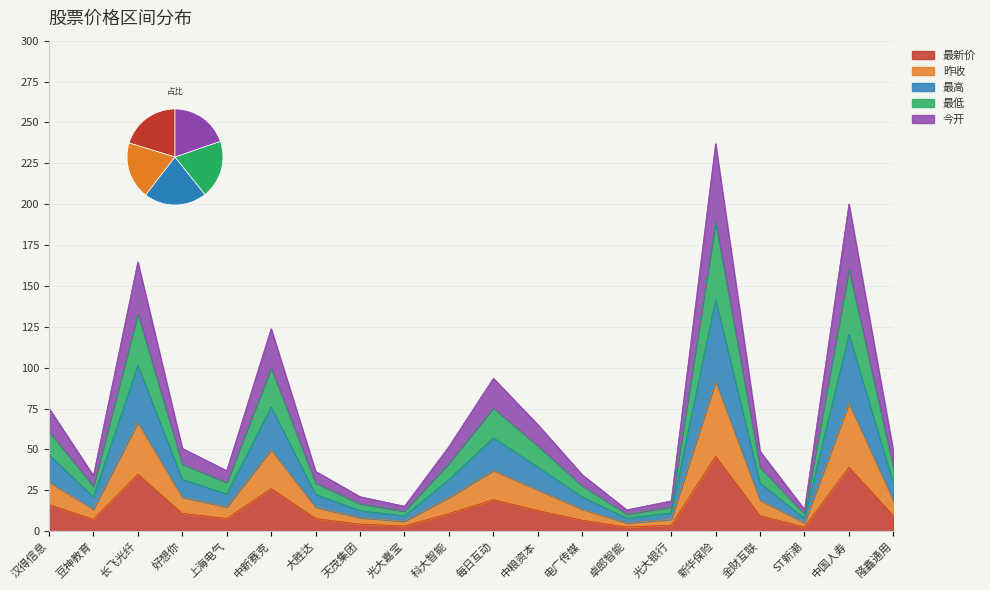

Reading right to left, list all the values displayed in this chart.

最新价: 隆鑫通用=9.5	中国人寿=39.1	ST新潮=2.6	金财互联=9.5	新华保险=45.9	光大银行=3.6	卓郎智能=2.6	电广传媒=6.8	中粮资本=12.6	每日互动=19.3	科大智能=10.8	光大嘉宝=3.2	天茂集团=4.3	大胜达=7.7	中新赛克=26.1	上海电气=7.8	好想你=10.9	长飞光纤=34.9	豆神教育=7.2	汉得信息=16.3
昨收: 隆鑫通用=48.8	中国人寿=200.1	ST新潮=13.3	金财互联=48.9	新华保险=237.0	光大银行=18.5	卓郎智能=13.1	电广传媒=34.5	中粮资本=65.2	每日互动=93.5	科大智能=51.8	光大嘉宝=15.3	天茂集团=21.1	大胜达=36.6	中新赛克=123.9	上海电气=37.0	好想你=50.7	长飞光纤=164.8	豆神教育=34.1	汉得信息=75.3
最高: 隆鑫通用=39.0	中国人寿=160.2	ST新潮=10.6	金财互联=39.1	新华保险=189.0	光大银行=14.8	卓郎智能=10.5	电广传媒=27.7	中粮资本=52.2	每日互动=75.3	科大智能=41.7	光大嘉宝=12.4	天茂集团=16.8	大胜达=29.6	中新赛克=99.9	上海电气=29.9	好想你=41.1	长飞光纤=133.1	豆神教育=27.5	汉得信息=61.0
最低: 隆鑫通用=29.2	中国人寿=120.2	ST新潮=7.9	金财互联=29.4	新华保险=141.6	光大银行=11.2	卓郎智能=7.9	电广传媒=20.9	中粮资本=39.2	每日互动=57.2	科大智能=31.6	光大嘉宝=9.4	天茂集团=12.6	大胜达=22.5	中新赛克=76.0	上海电气=22.8	好想你=31.7	长飞光纤=101.4	豆神教育=21.0	汉得信息=46.8
今开: 隆鑫通用=18.9	中国人寿=78.3	ST新潮=5.2	金财互联=19.0	新华保险=91.7	光大银行=7.3	卓郎智能=5.1	电广传媒=13.5	中粮资本=25.3	每日互动=37.2	科大智能=20.7	光大嘉宝=6.2	天茂集团=8.3	大胜达=14.8	中新赛克=49.8	上海电气=14.9	好想你=20.8	长飞光纤=66.5	豆神教育=13.5	汉得信息=30.1